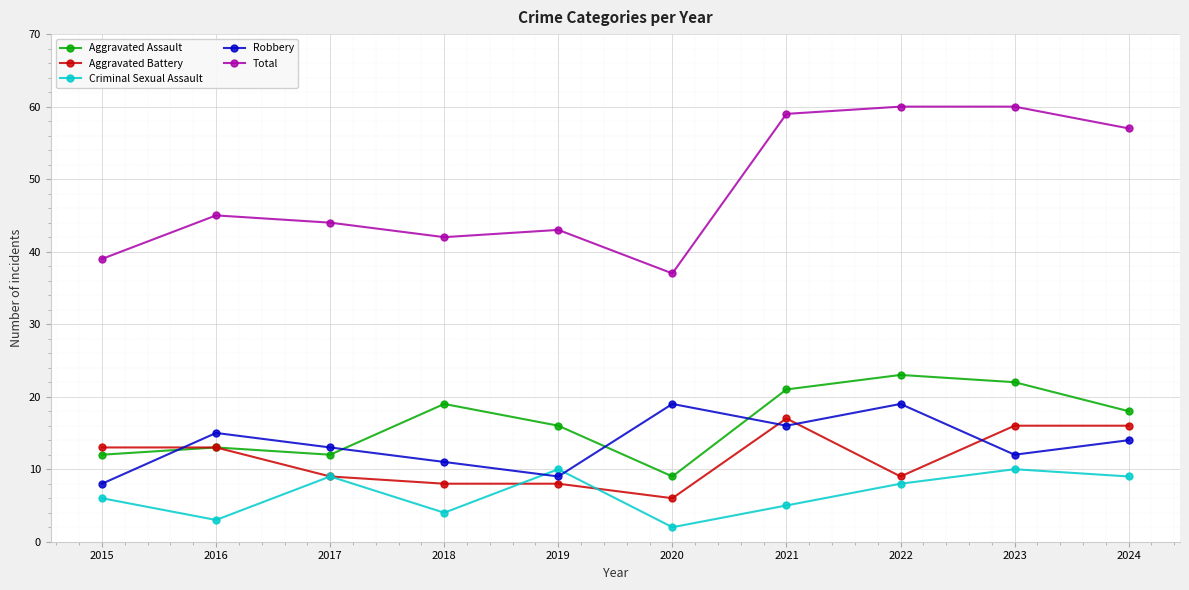

List the series in order of their peak value, highest first.

Total, Aggravated Assault, Robbery, Aggravated Battery, Criminal Sexual Assault